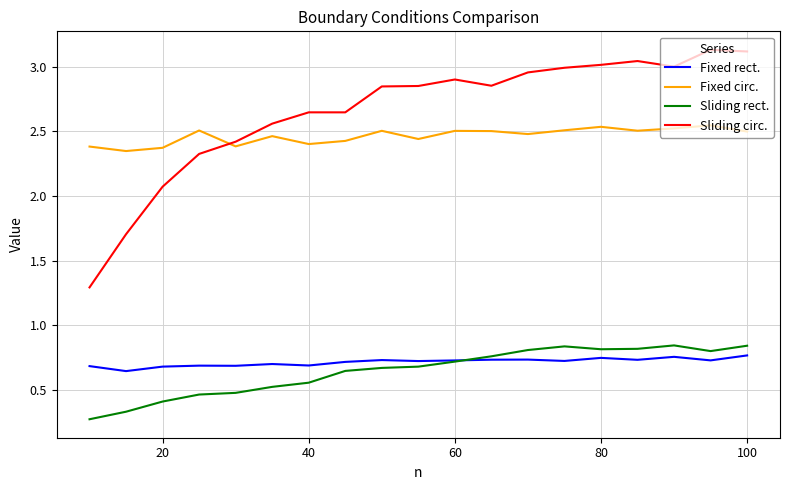

True or false: Sliding rect. and Fixed circ. cross at least once.

False